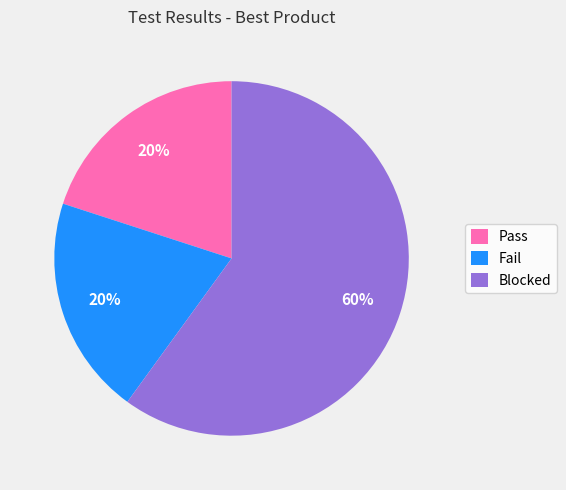

What is the largest slice in the pie chart?

Blocked